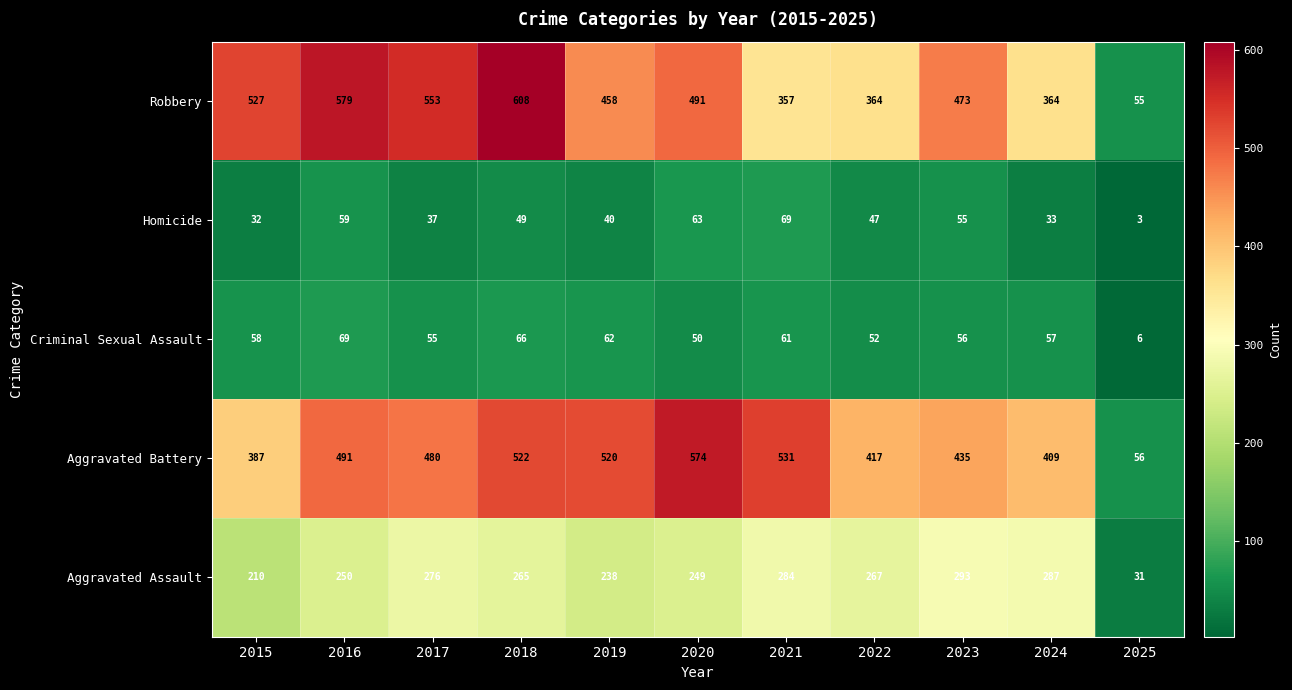

What is the average value of the Robbery series?

439